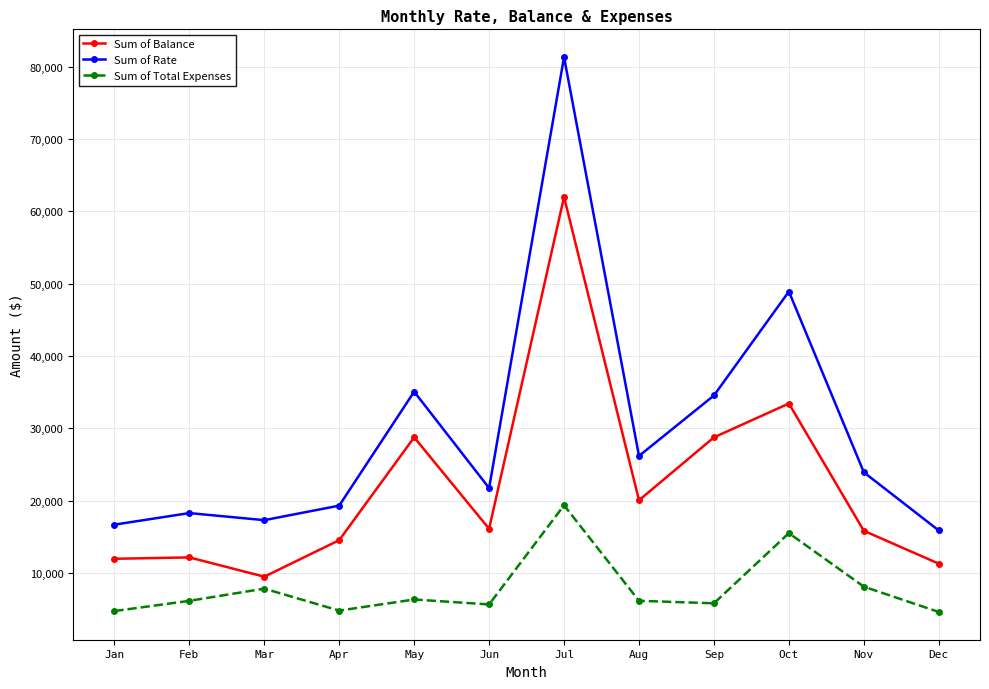

Rank the series by their maximum value, from highest to lowest.

Sum of Rate, Sum of Balance, Sum of Total Expenses